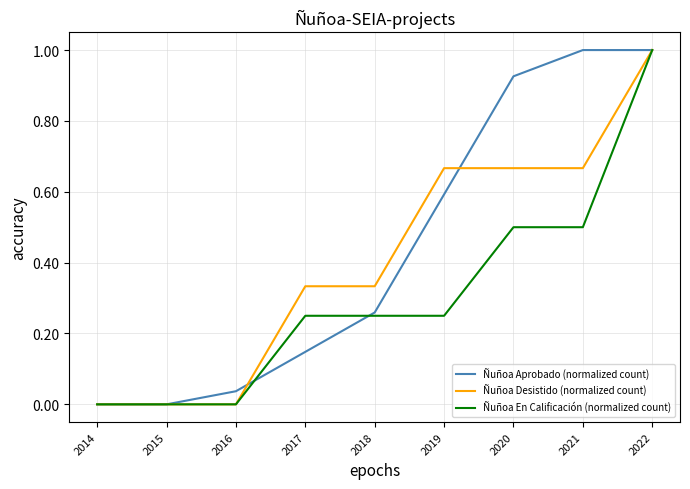

At 2019, list the series in order from smallest to largest.

Ñuñoa En Calificación (normalized count), Ñuñoa Aprobado (normalized count), Ñuñoa Desistido (normalized count)